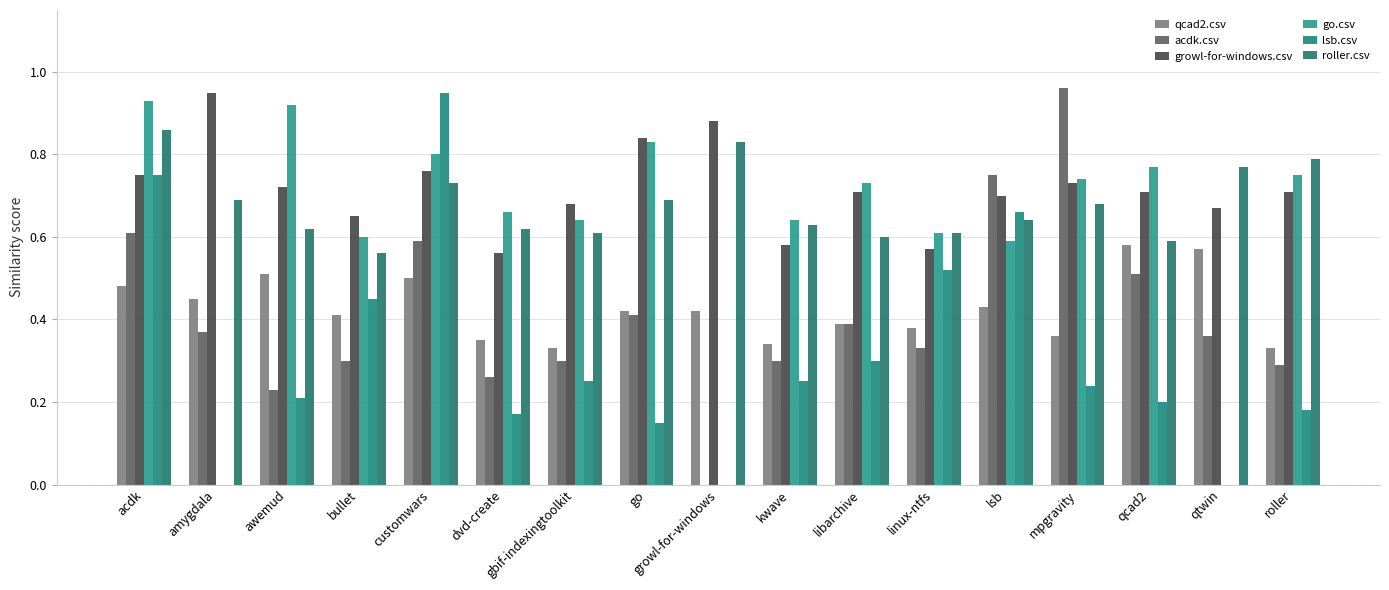

What is the label of the 2nd bar from the right?

qtwin